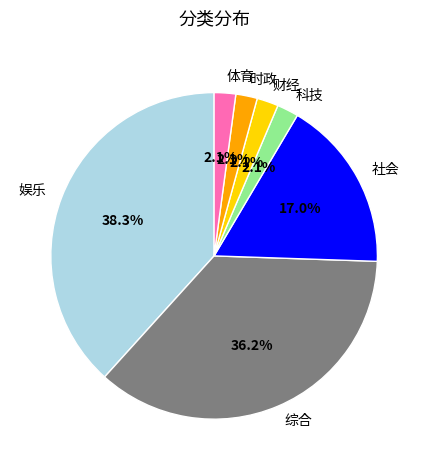

Is 社会 the majority of the pie?

No